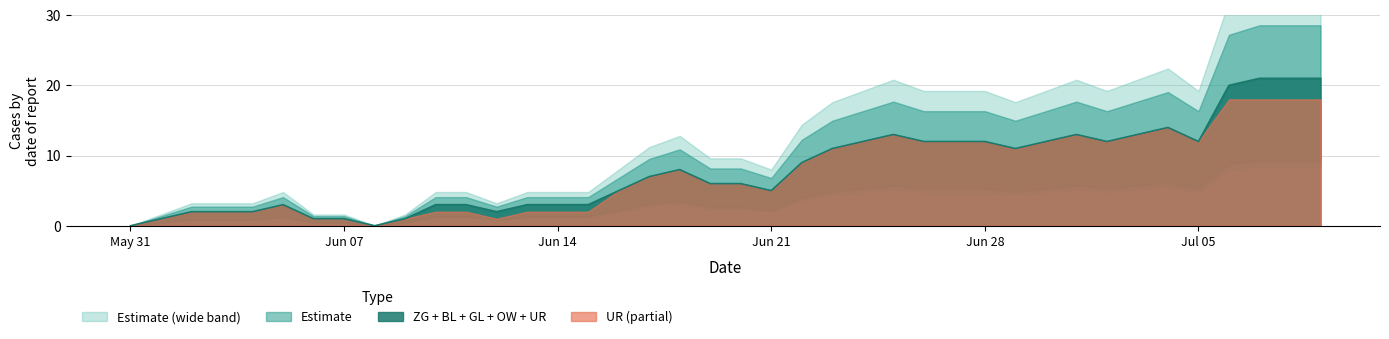

True or false: ZG + BL + GL + OW + UR has a value of 5 at Jun 21.

True